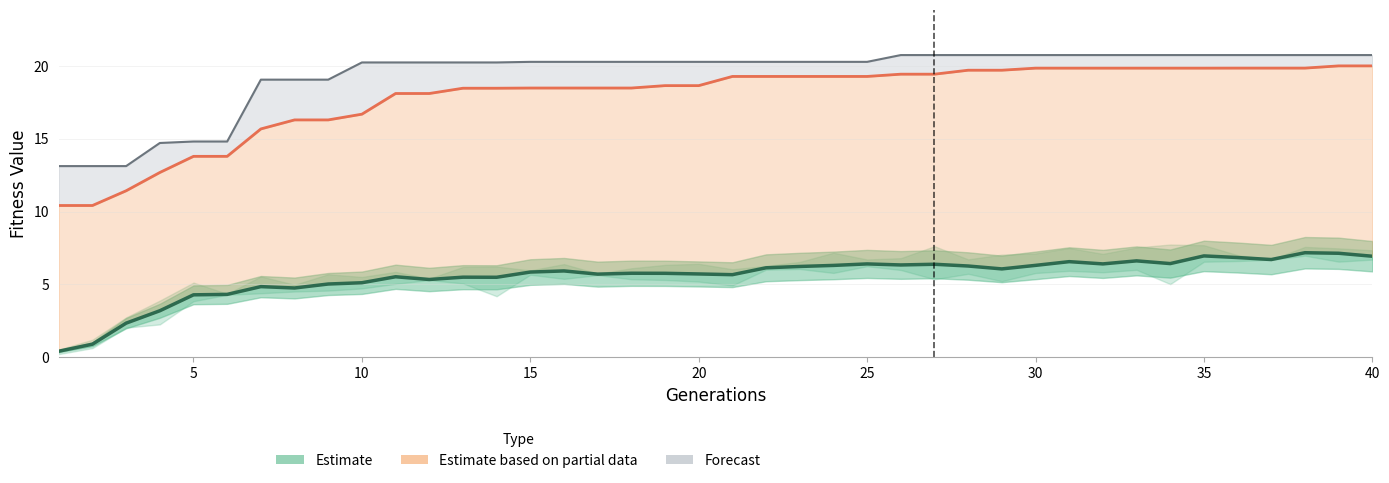

True or false: Forecast and Estimate based on partial data cross at least once.

False